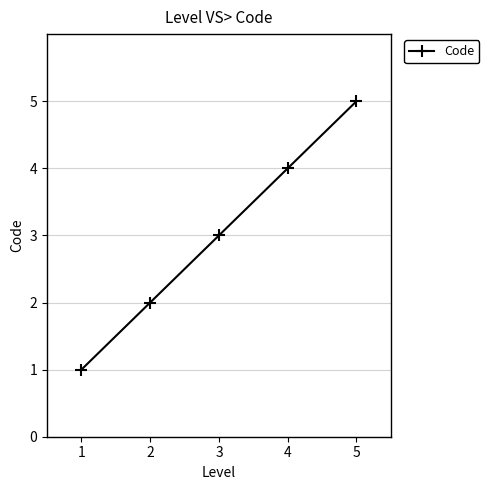

Between 1 and 4, which is larger?

4